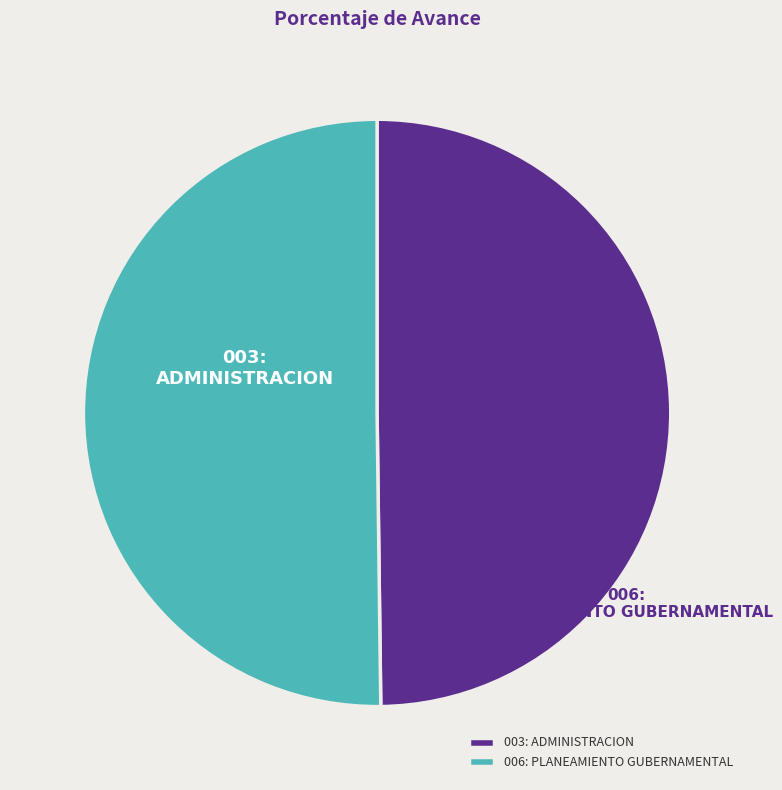

To the nearest percent, what portion does 003: ADMINISTRACION represent?

50%